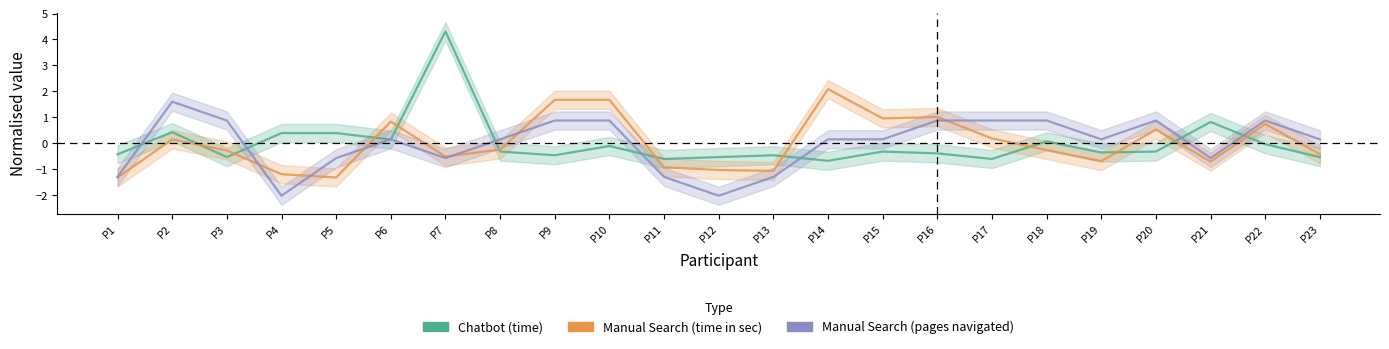

The Manual Search (time in sec) series shows -1.1 at P13. True or false?

True